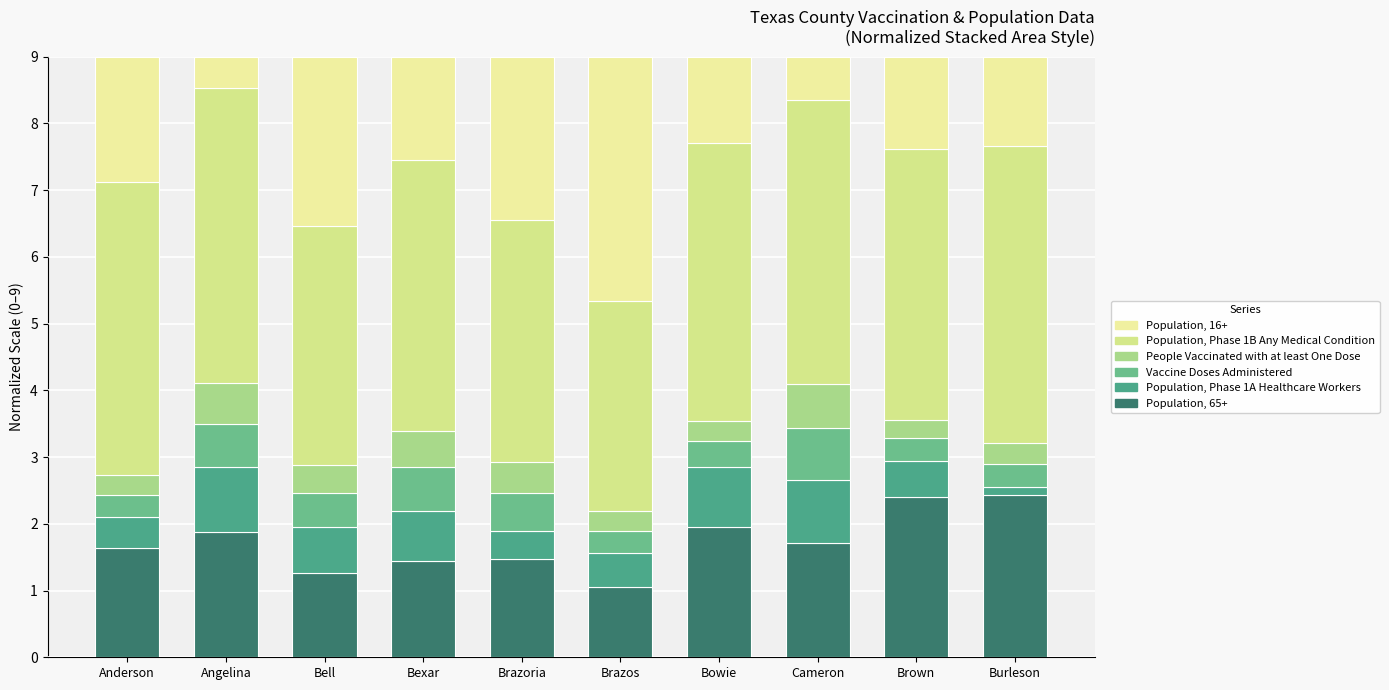

The People Vaccinated with at least One Dose series shows 0.1 at Bell. True or false?

False